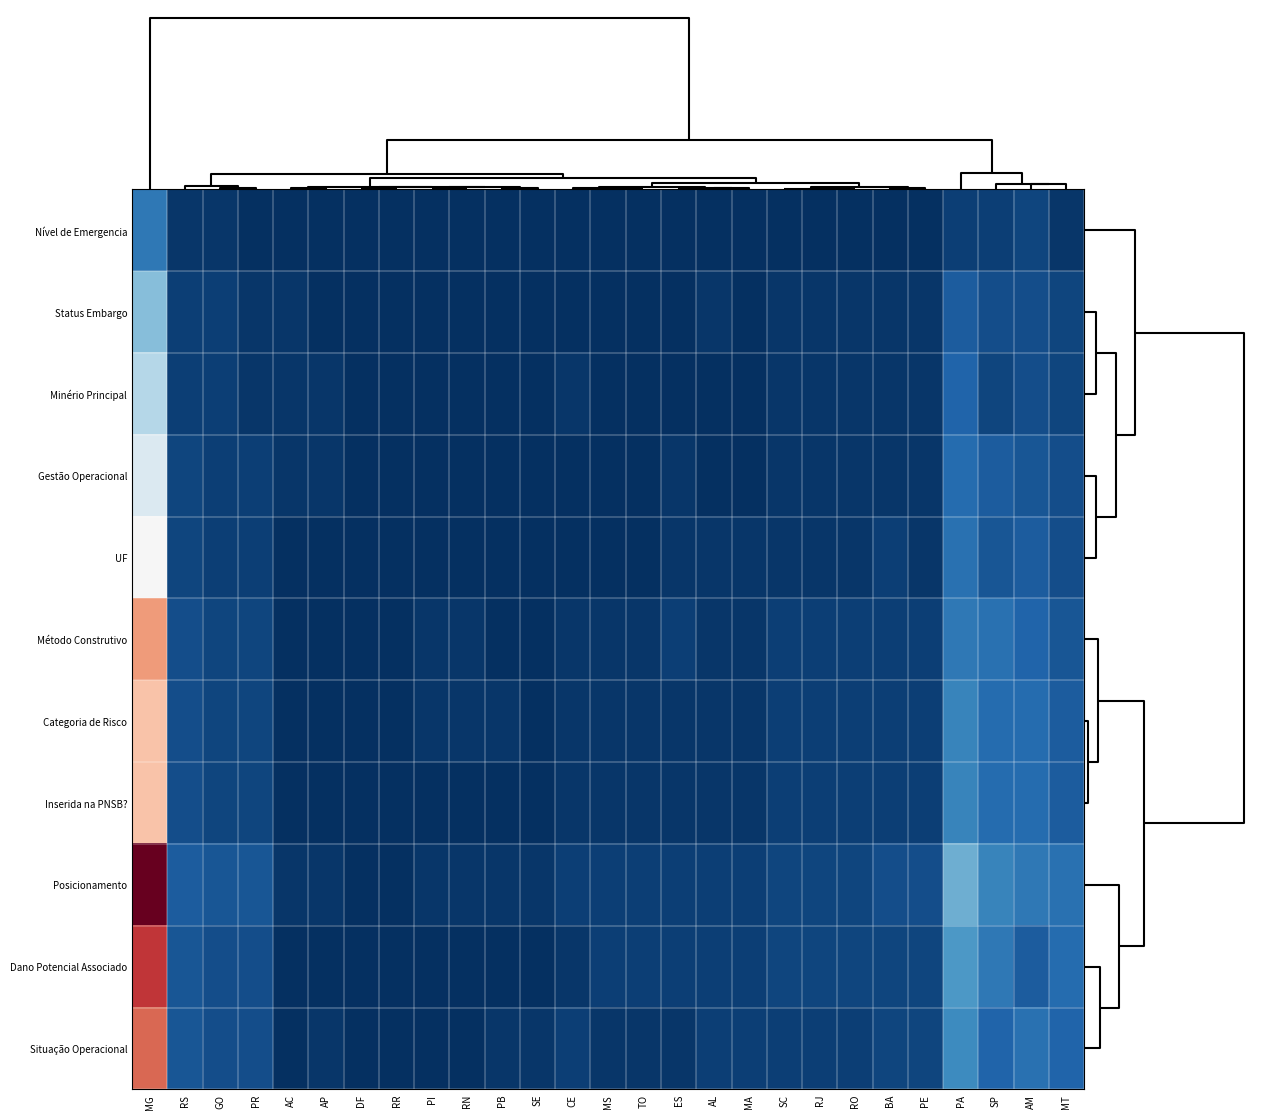

At SC, list the series in order from smallest to largest.

Nível de Emergencia, Status Embargo, Minério Principal, Gestão Operacional, UF, Método Construtivo, Categoria de Risco, Inserida na PNSB?, Situação Operacional, Posicionamento, Dano Potencial Associado